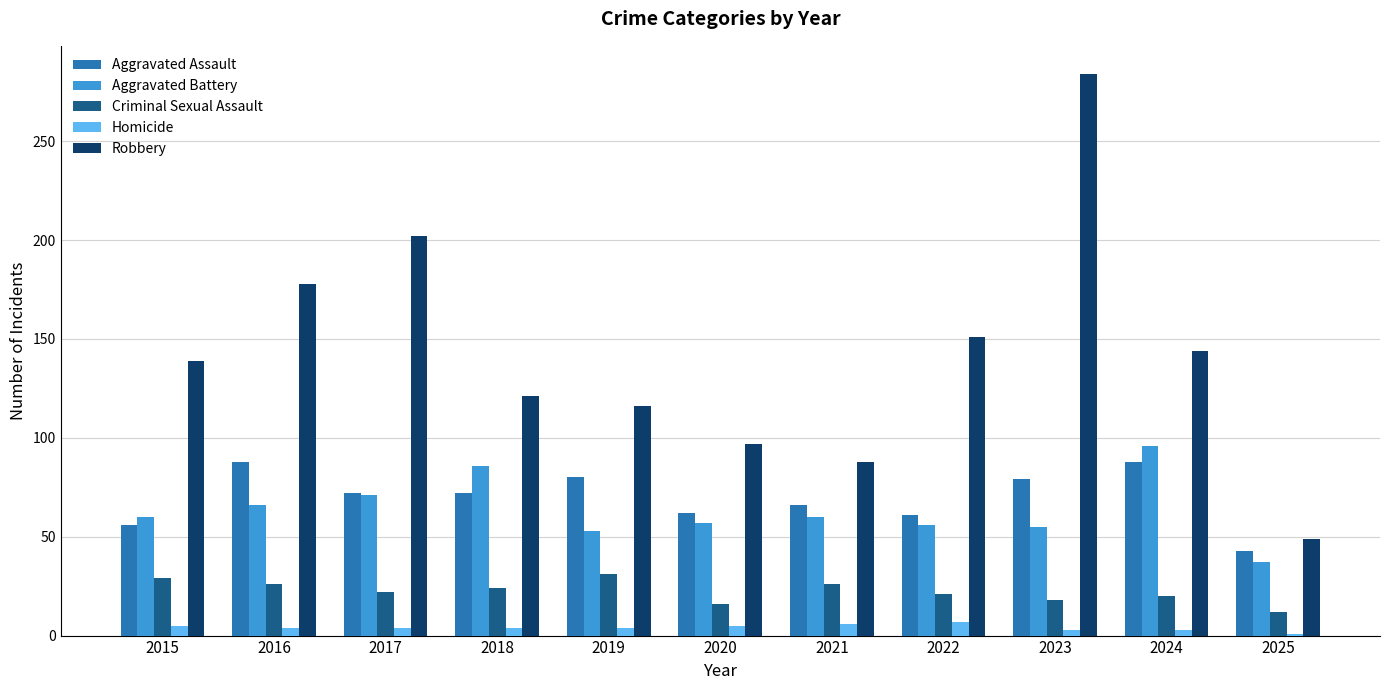

Which series changed the most between 2017 and 2021?

Robbery